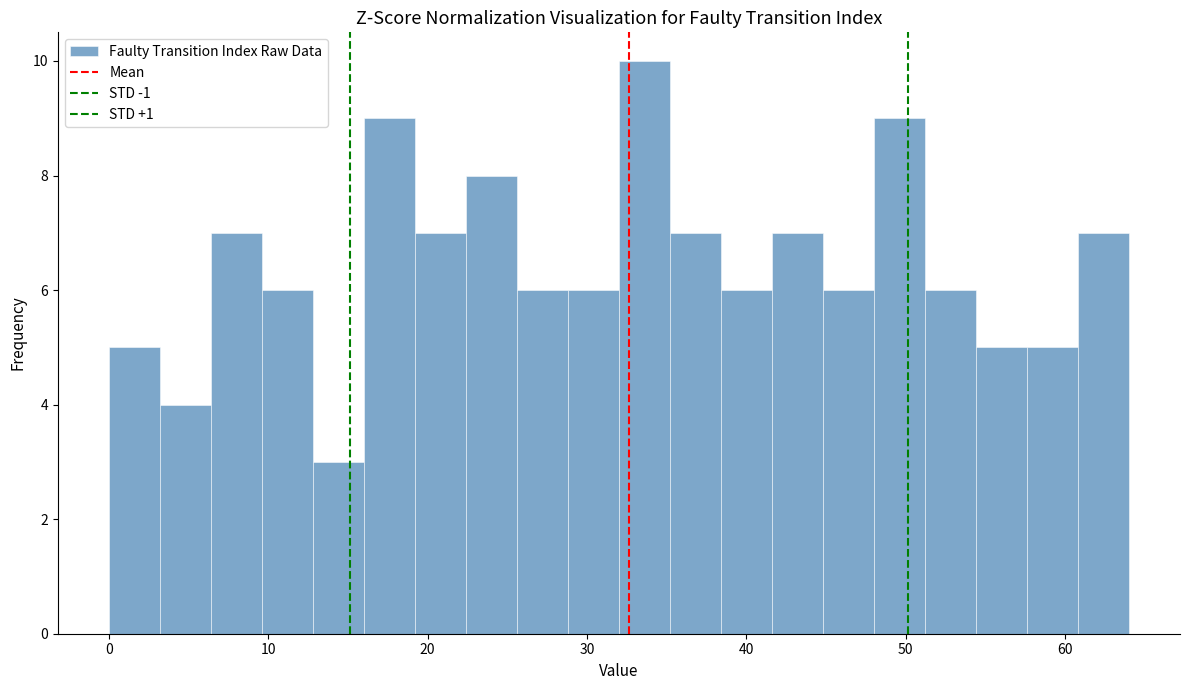

Around what value on the x-axis is the tallest bar? Give the approximate position of its centre, as read against the axis.

34